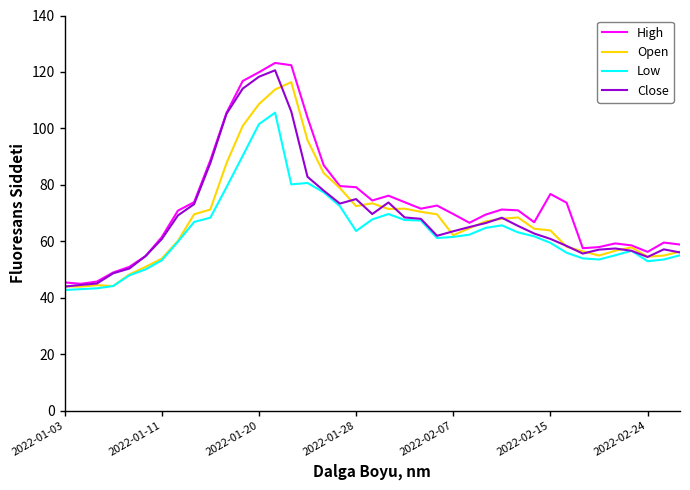

What is the maximum value shown in the chart?

123.2